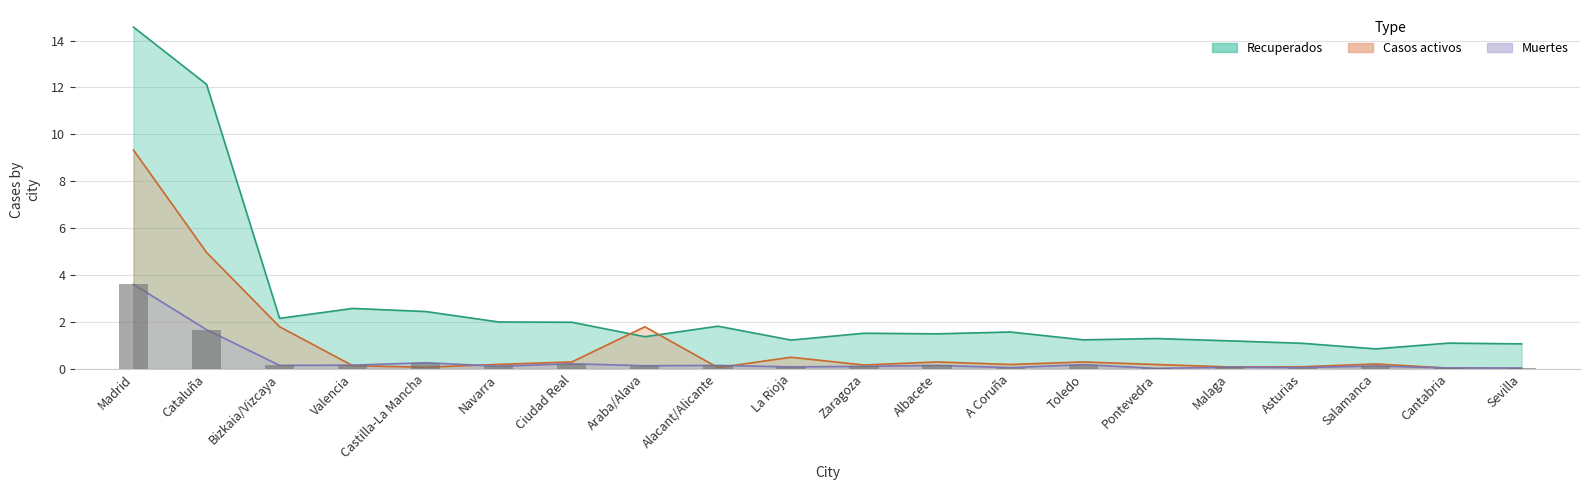

What is the value of the Muertes bar at the 12th from the left?

0.1